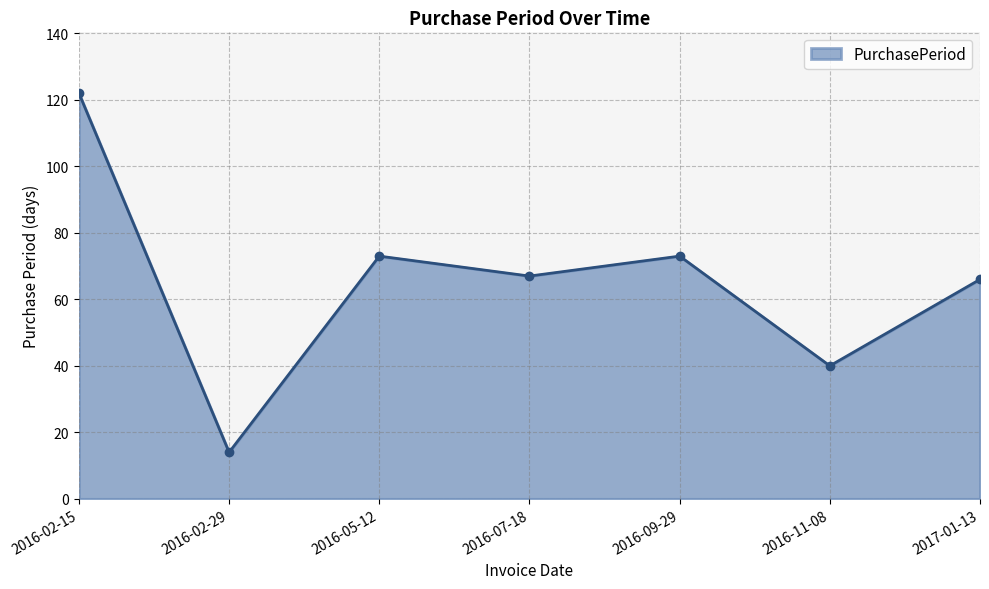

Reading left to right, transcribe all the data shown in this chart.

2016-02-15=122	2016-02-29=14	2016-05-12=73	2016-07-18=67	2016-09-29=73	2016-11-08=40	2017-01-13=66